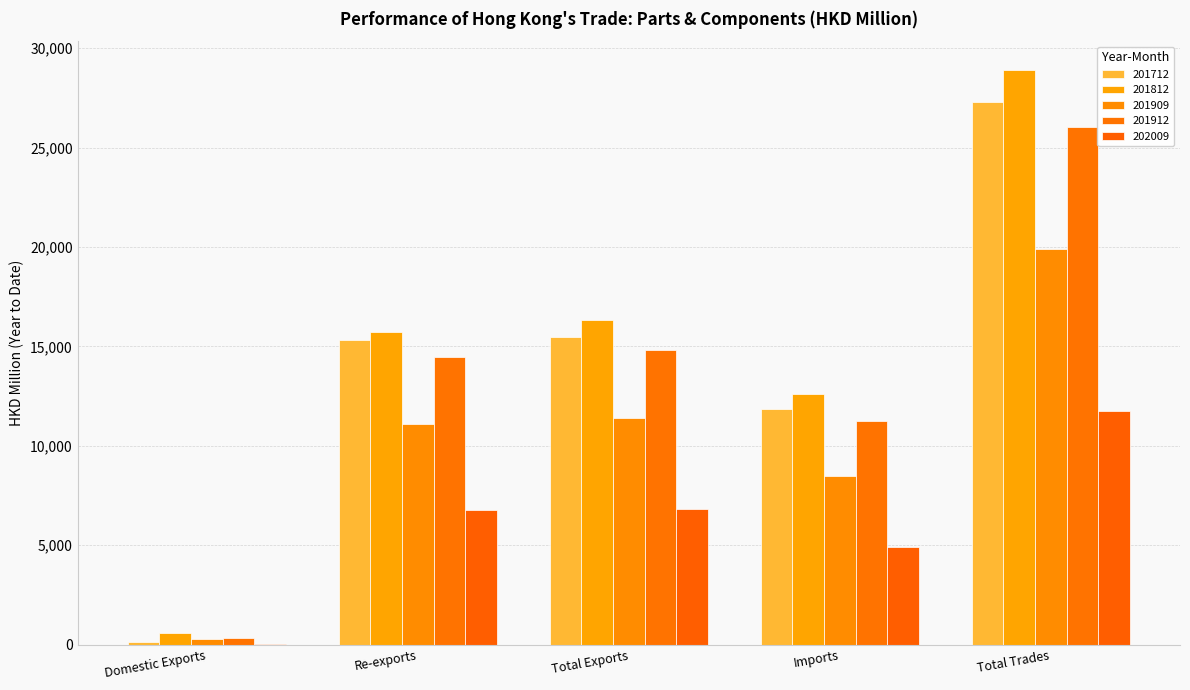

How many distinct data groups are displayed?

5